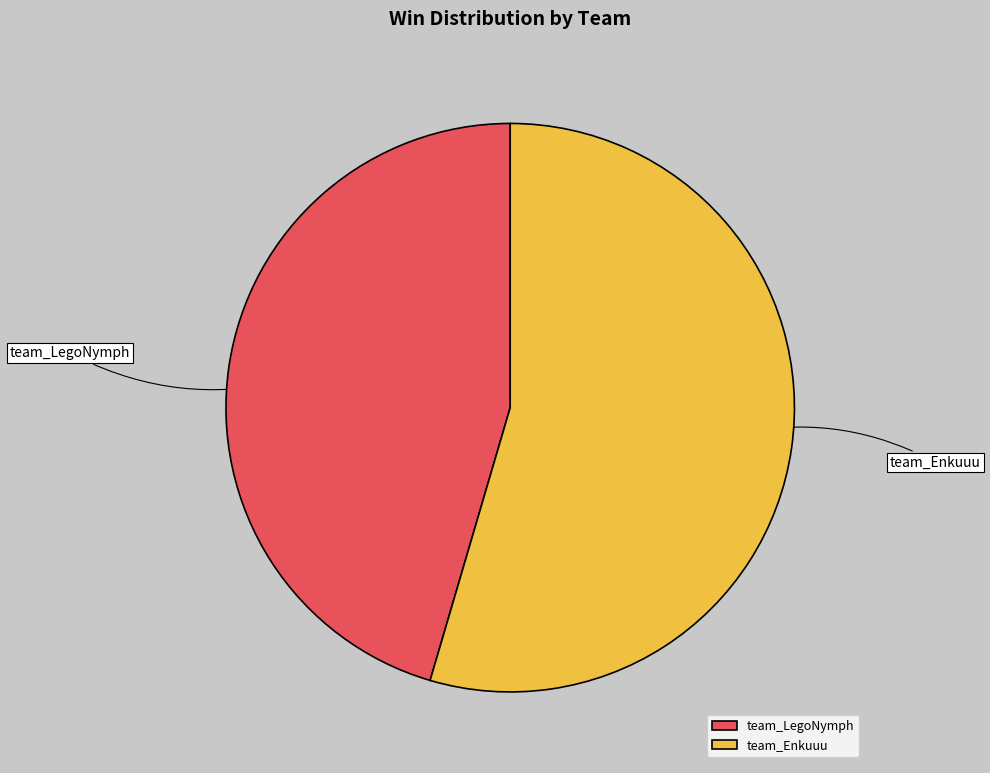

The team_LegoNymph slice represents 45% of the pie. True or false?

True